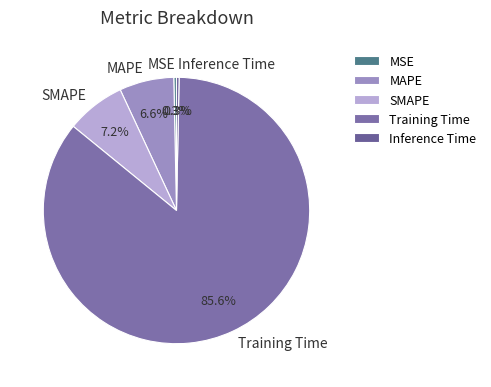

True or false: Inference Time accounts for 0% of the total.

True